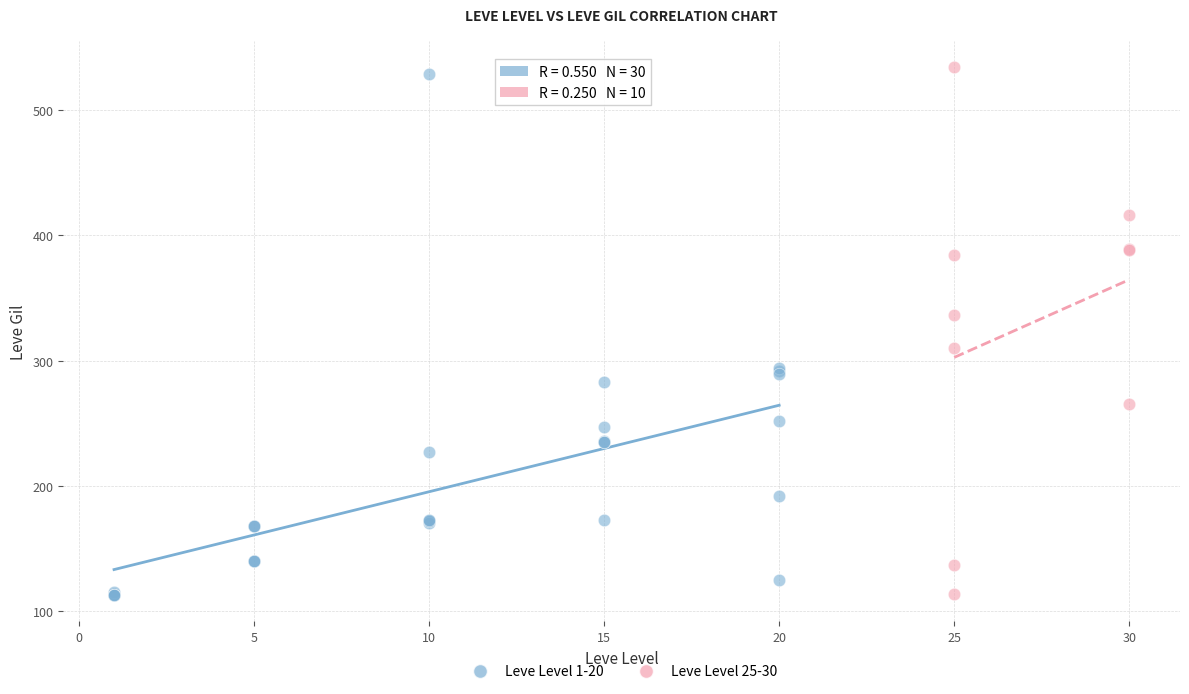

Which series contains the highest Y value?

Leve Level 25-30